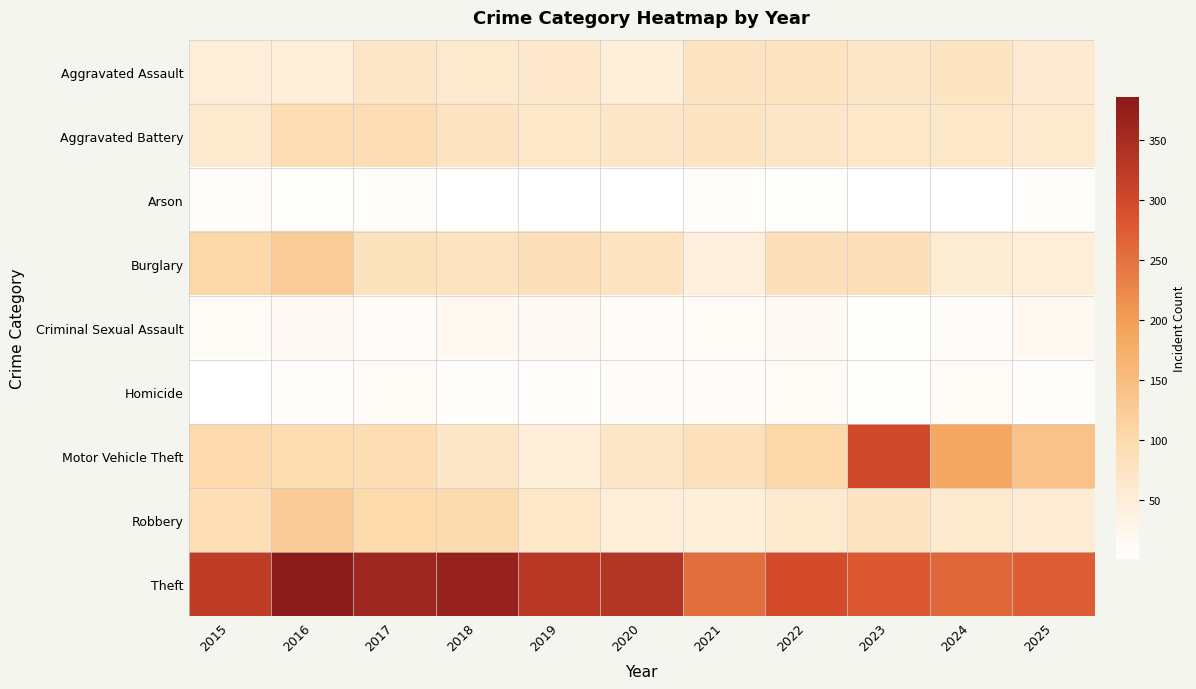

Between 2022 and 2016, which is larger?

2022